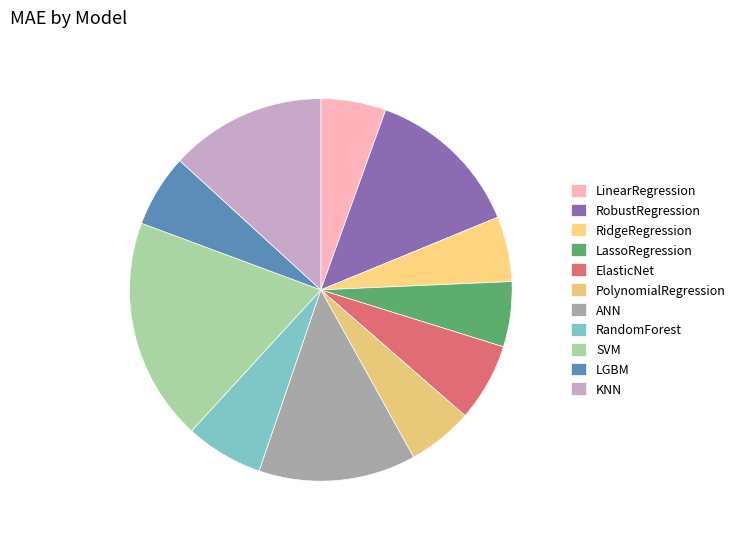

How many slices are in this pie chart?

11